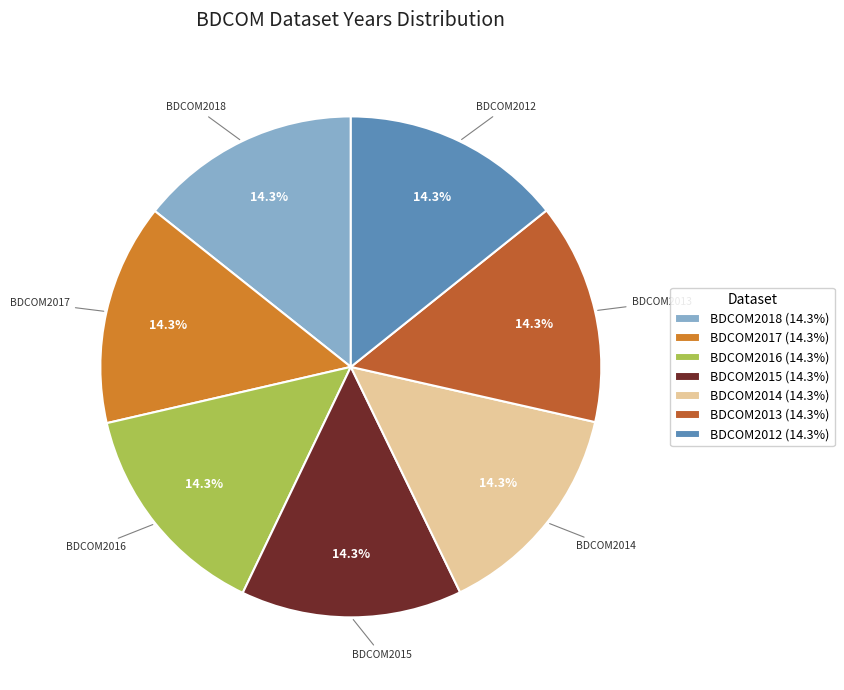

To the nearest percent, what percentage of the pie is BDCOM2018?

14%